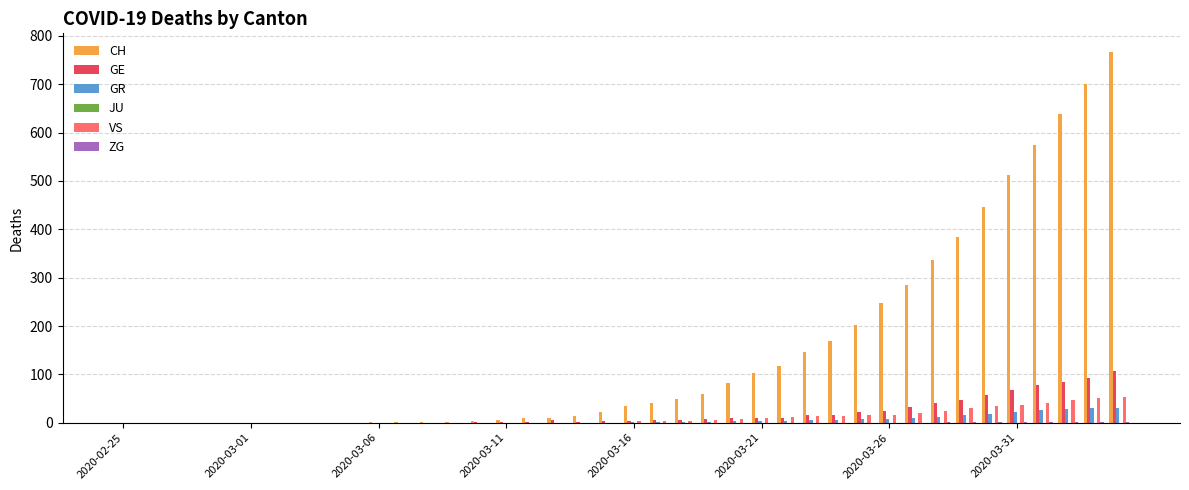

Which series has the largest total across all categories?

CH